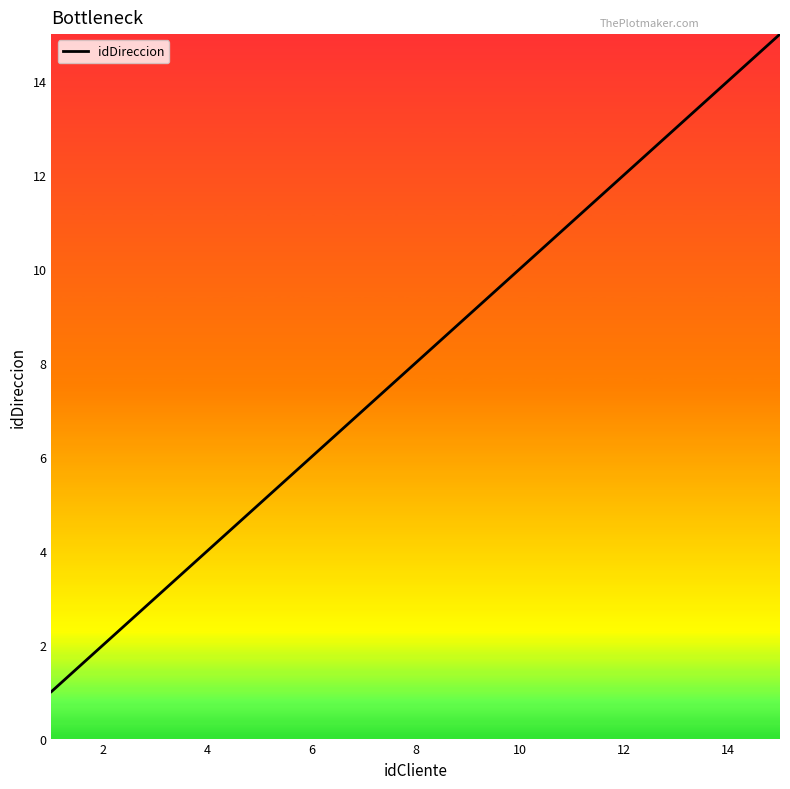

True or false: there are more than 0 points higher than both neighbors.

False